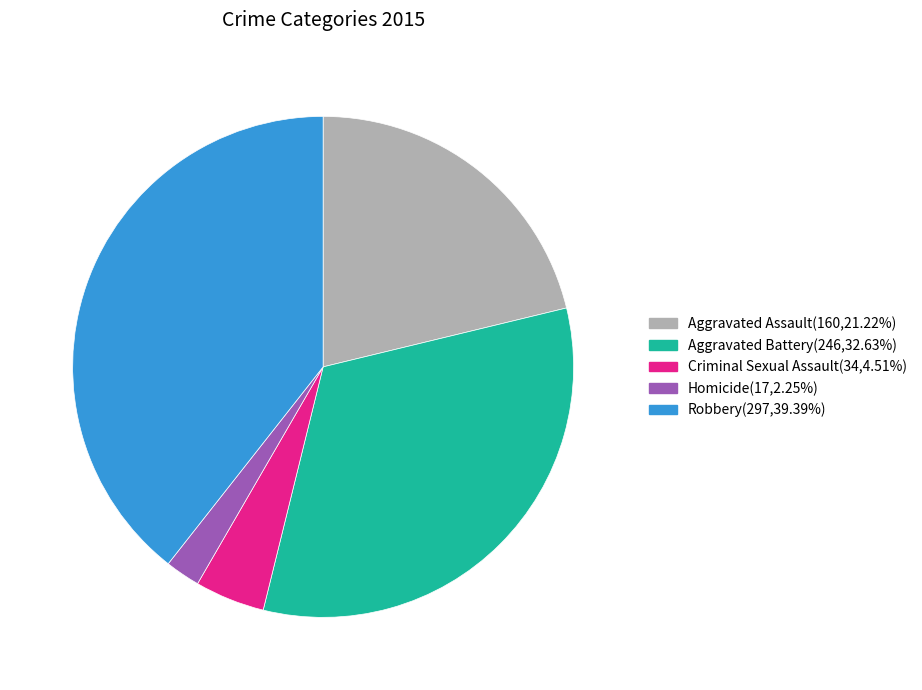

Rank the categories by value from highest to lowest.

Robbery, Aggravated Battery, Aggravated Assault, Criminal Sexual Assault, Homicide